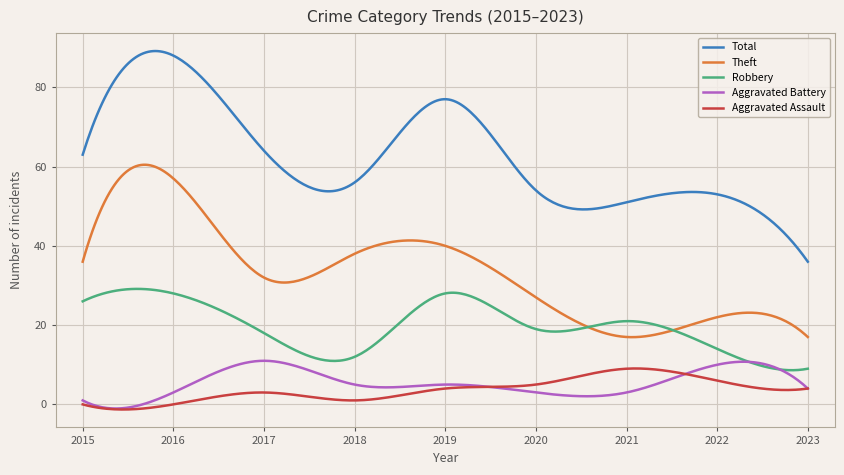

Which series has the largest range (max minus min)?

Total